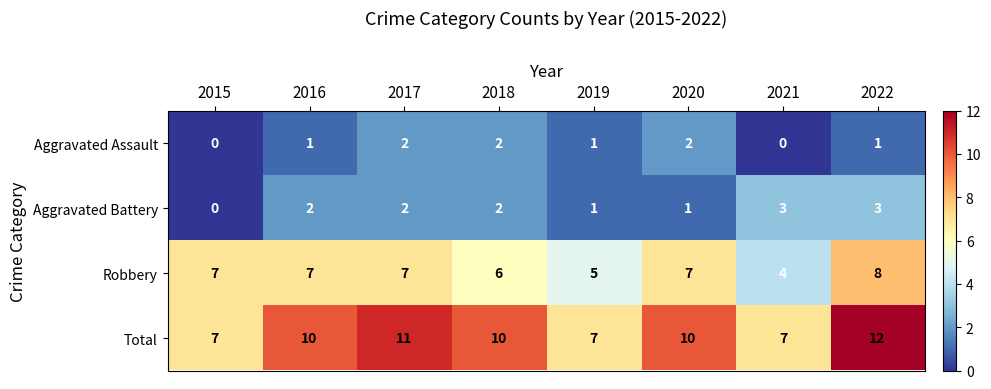

What is the approximate value of Robbery at 2020?

7